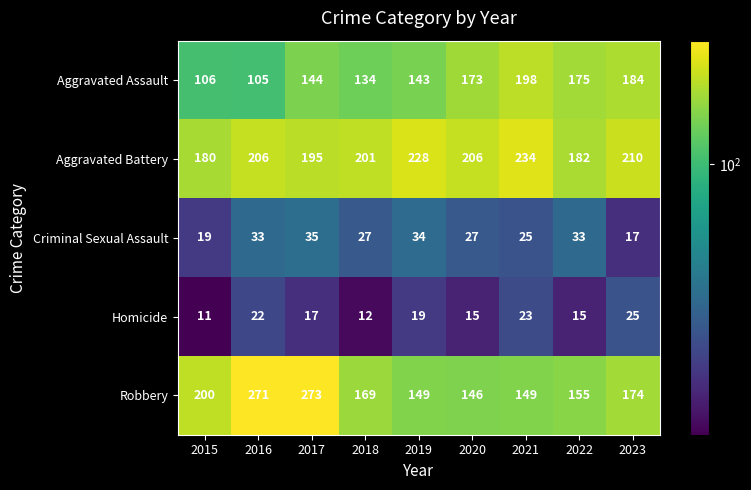

What is the spread (max minus min) of values at 2020?

191